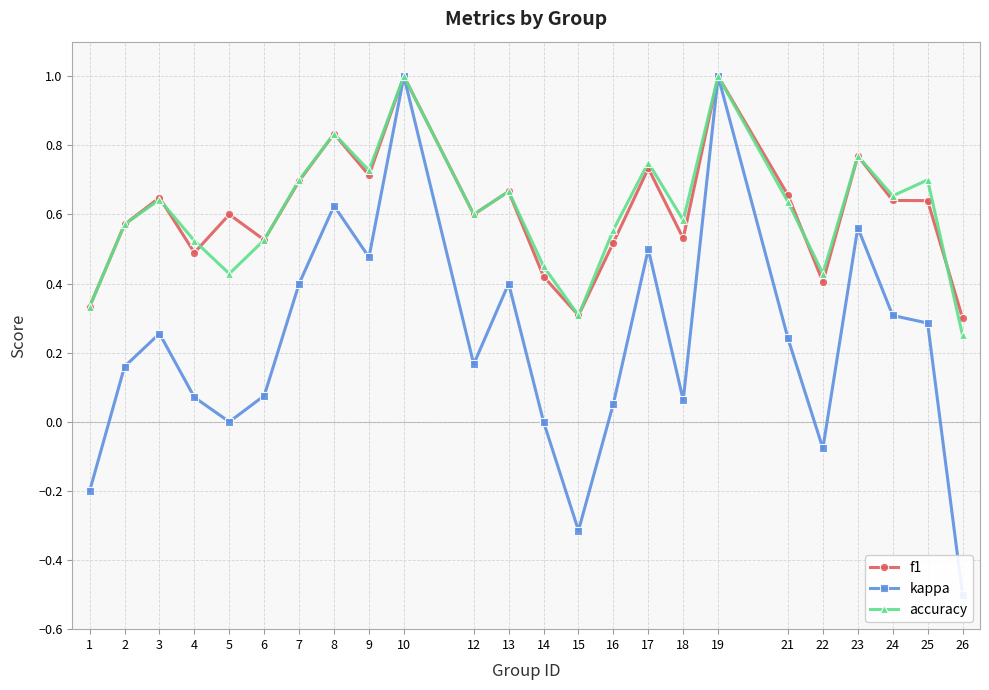

Where is the first local maximum for f1?

3